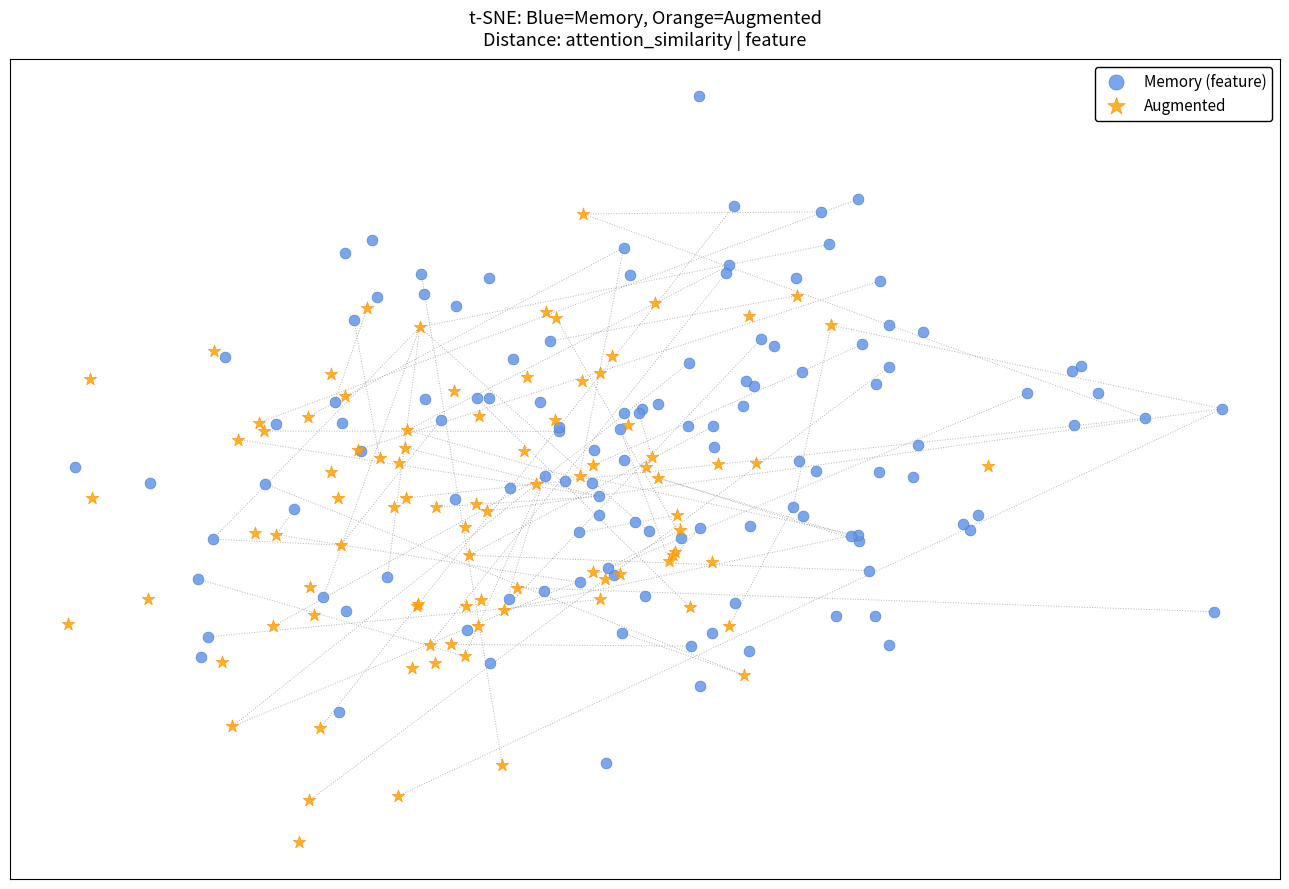

Which series contains the lowest Y value?

Augmented